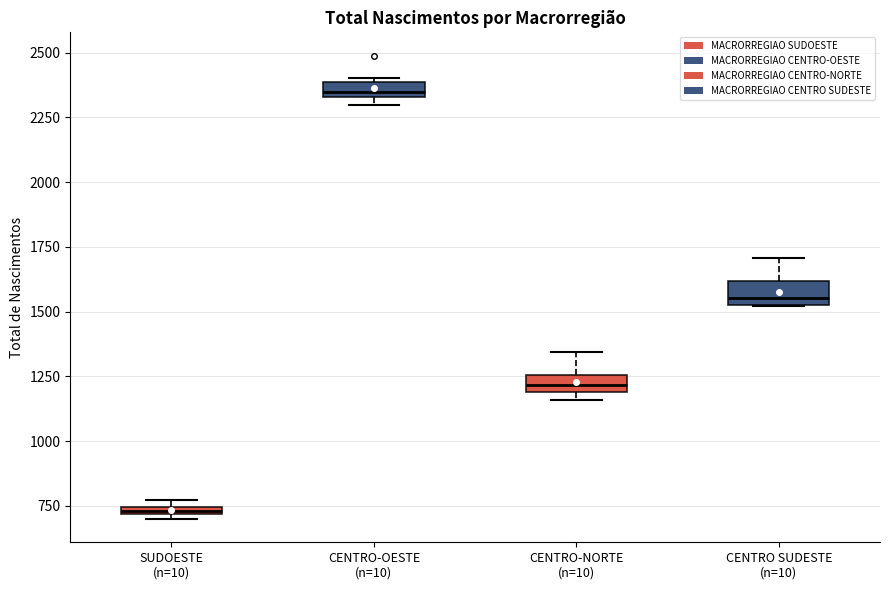

Where is the upper edge of the box for SUDOESTE (n=10) on the y-axis? The values are not printed on the chart, so give them approximately, as read against the axis.

750